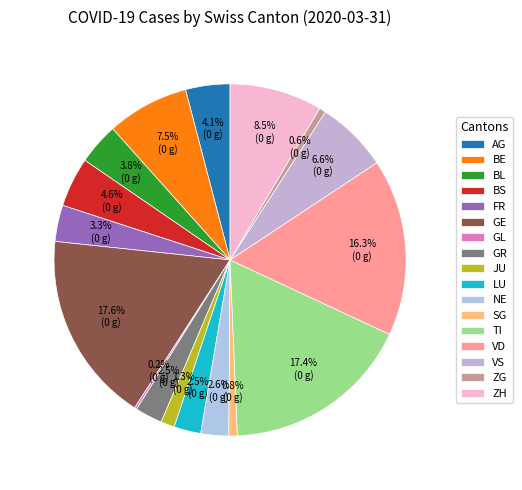

To the nearest percent, what portion does ZH represent?

8%